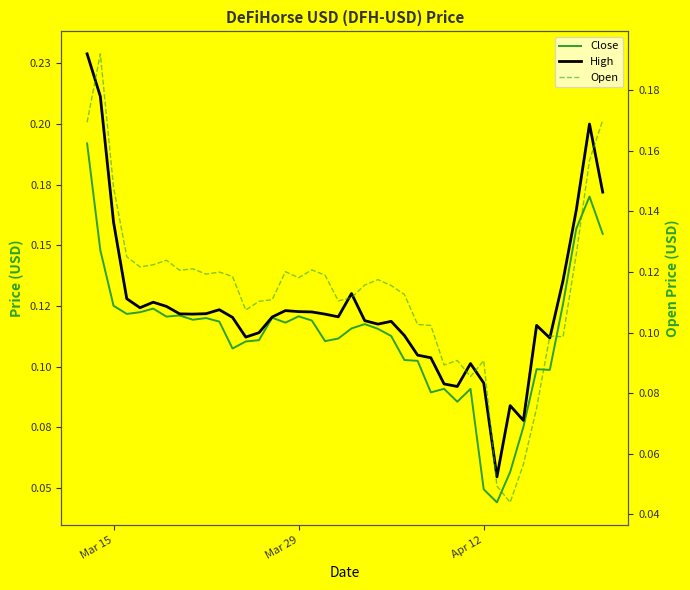

What are all the series names shown in the legend?

Close, High, Open